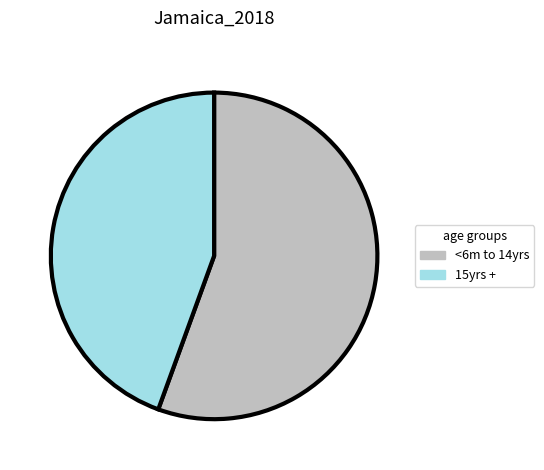

Does any single category account for the majority?

Yes